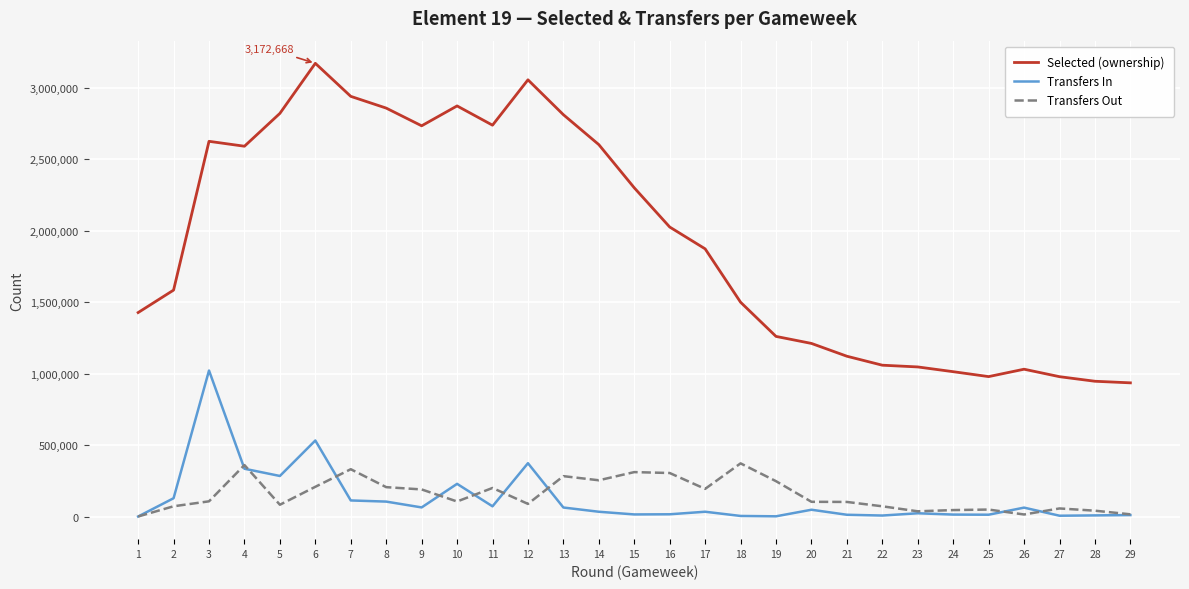

Where is the first local minimum for Transfers Out?

5